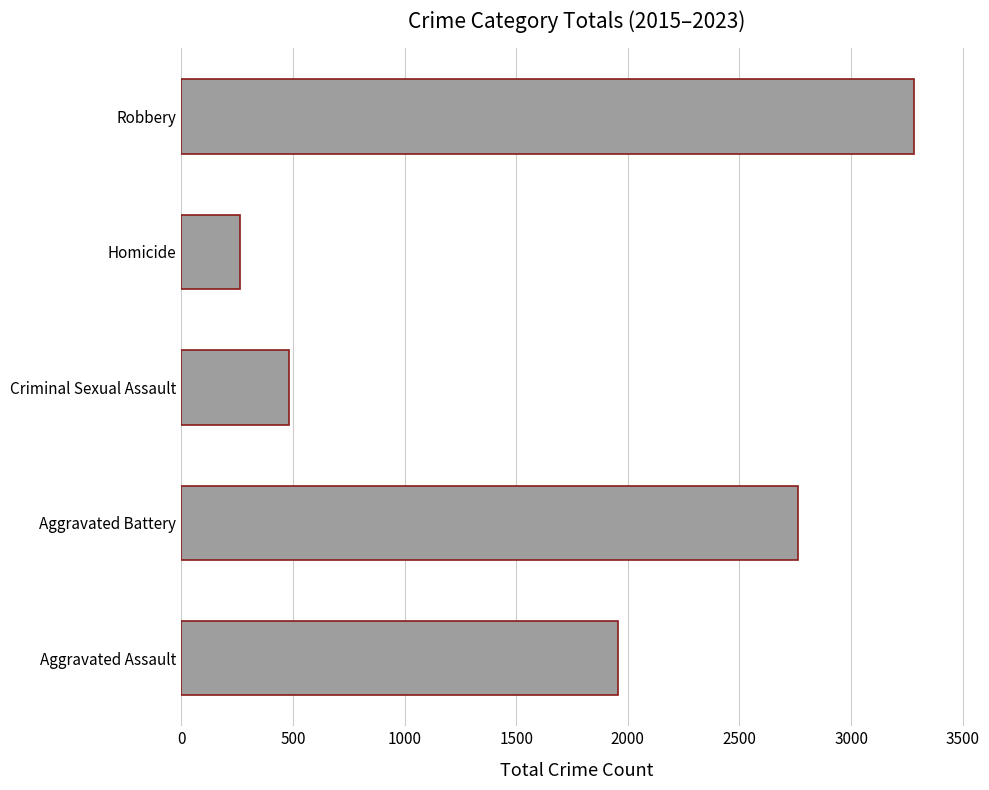

The value at Aggravated Assault is 1955. True or false?

True